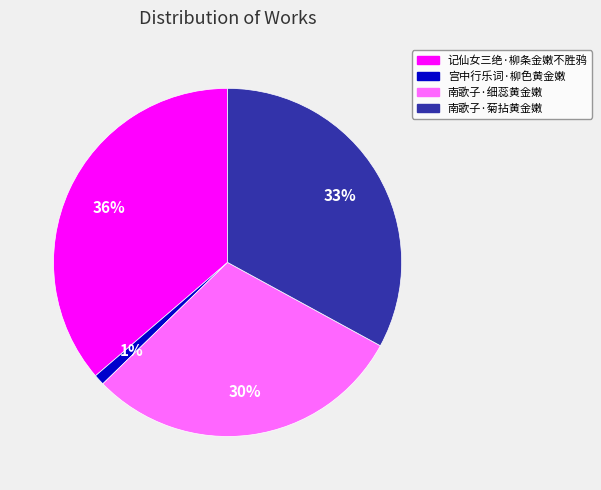

What is the smallest slice in the pie chart?

宫中行乐词·柳色黄金嫩